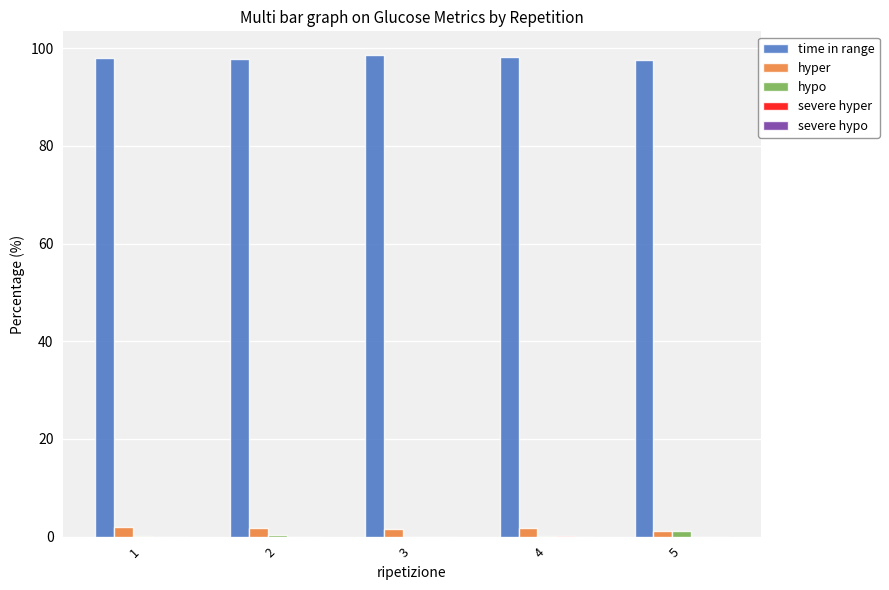

Are the bars horizontal?

No